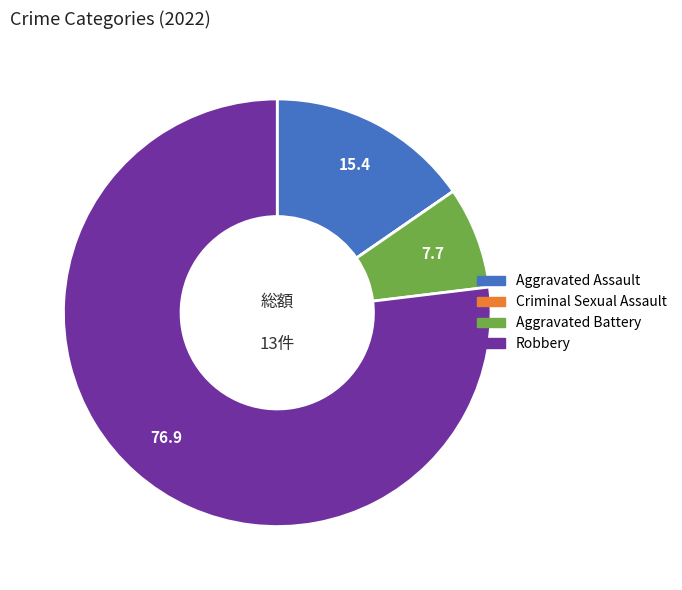

The Aggravated Battery slice represents 8% of the pie. True or false?

True